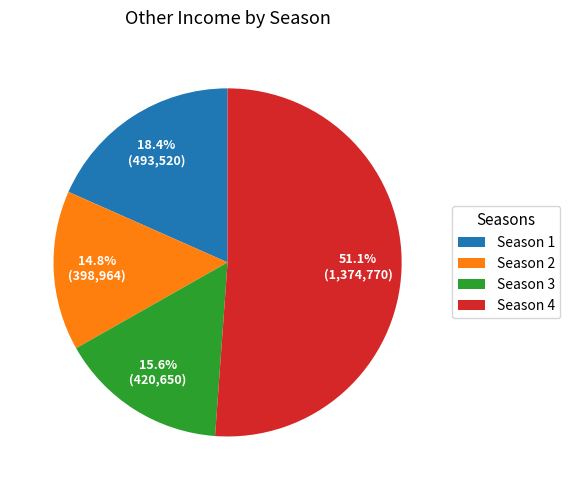

Do Season 2 and Season 1 together represent more than half of the pie?

No